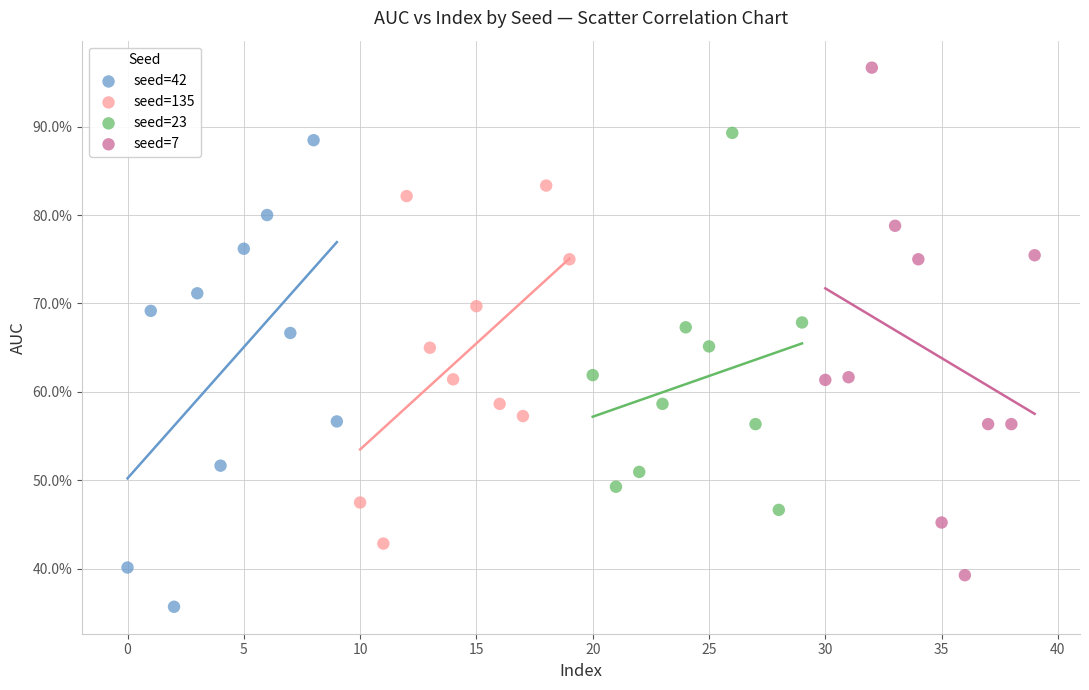

What are all the series names shown in the legend?

seed=42, seed=135, seed=23, seed=7